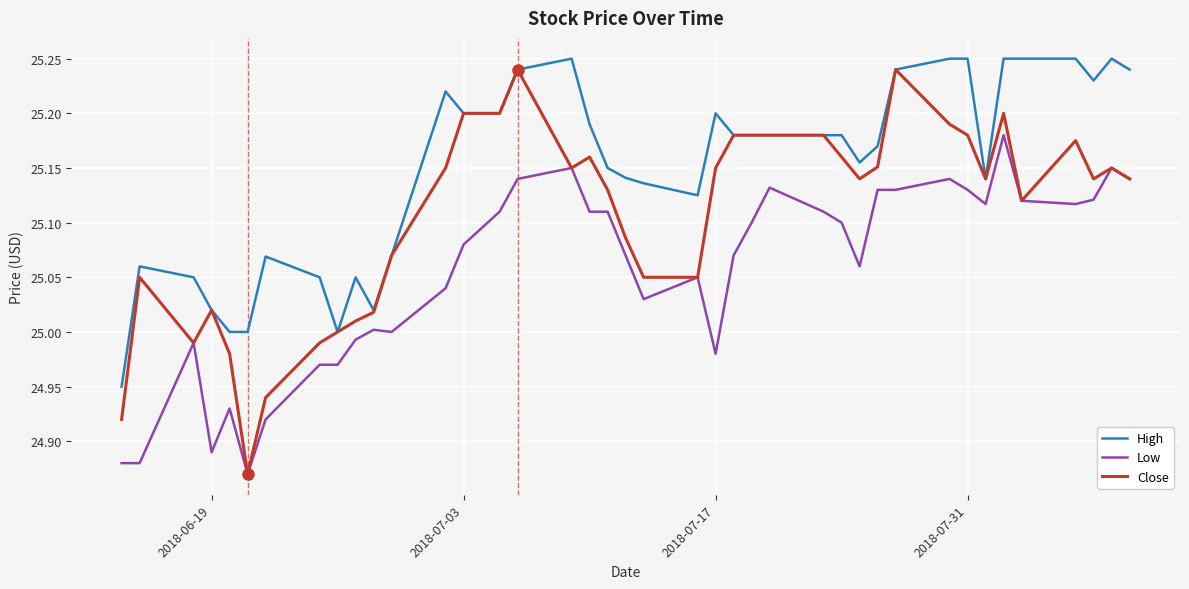

What is the difference between the second highest and minimum values in the Low series?

0.3